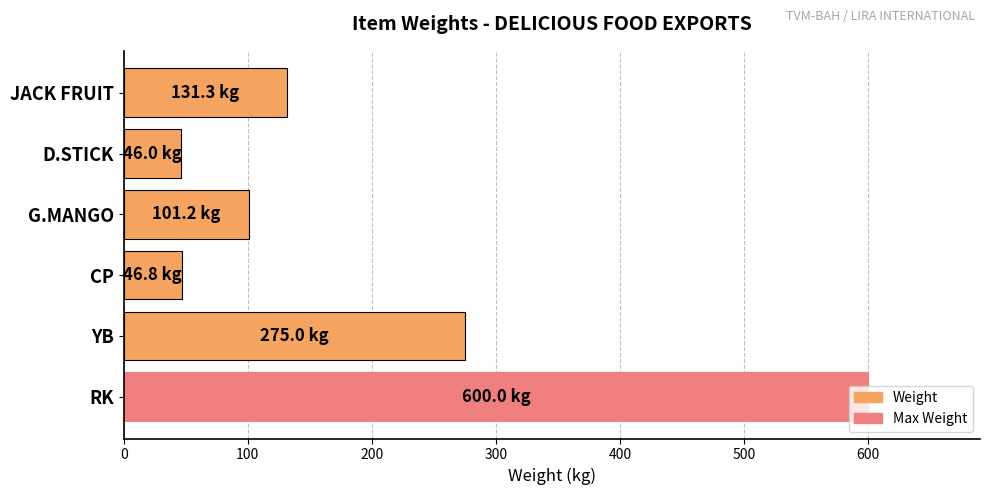

Is it true that the value at G.MANGO is 68.1?

False